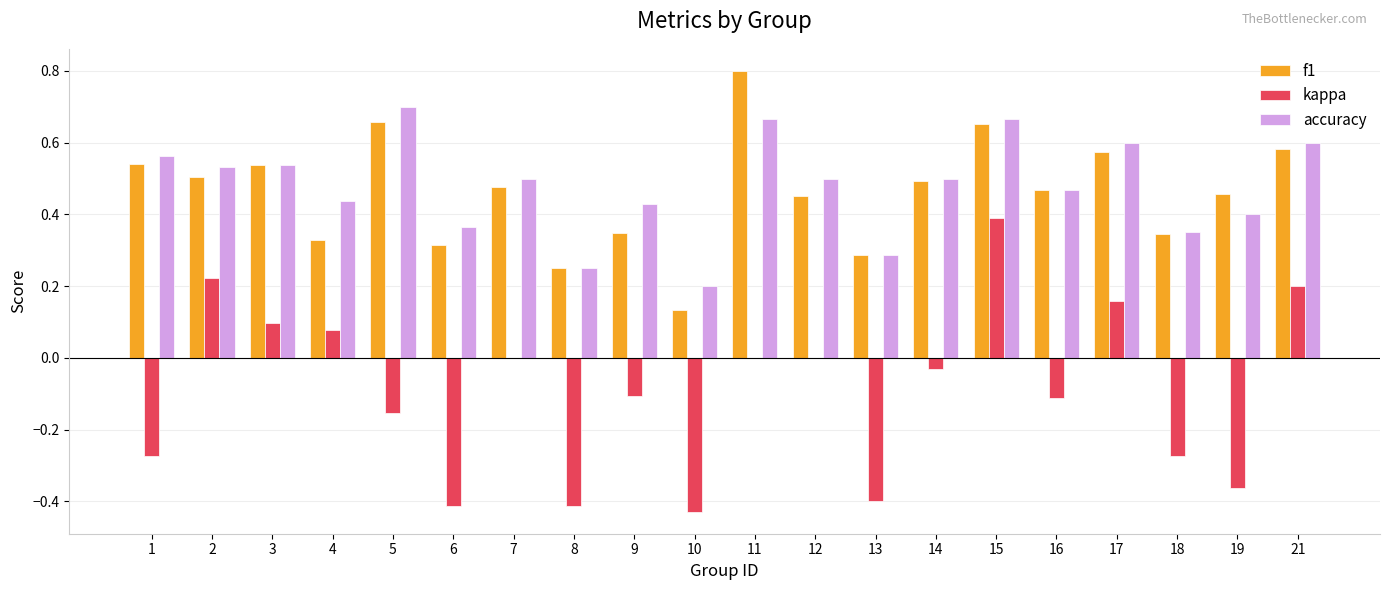

How many groups of bars are there?

20